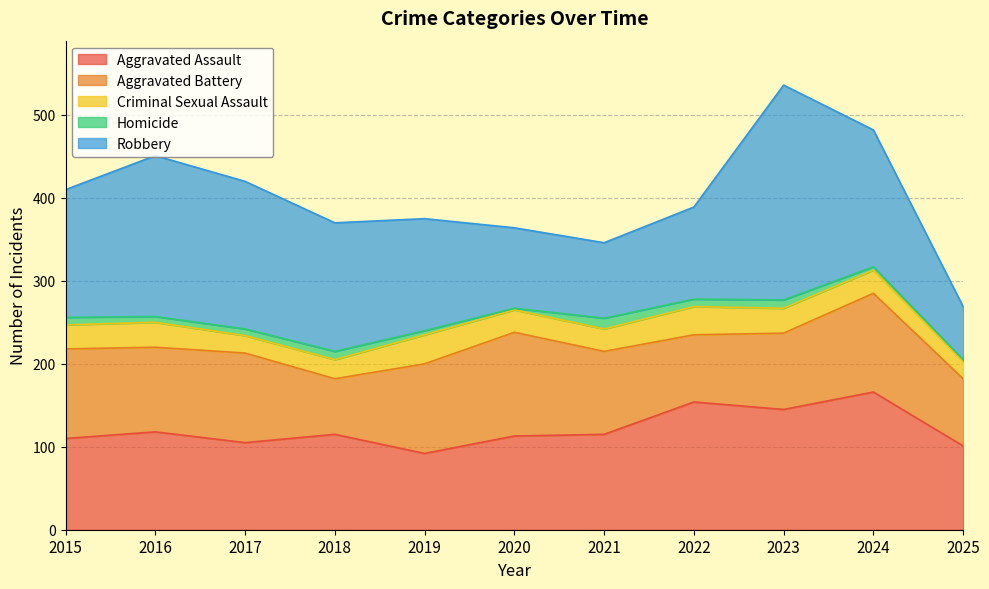

True or false: Criminal Sexual Assault and Homicide intersect in this chart.

False